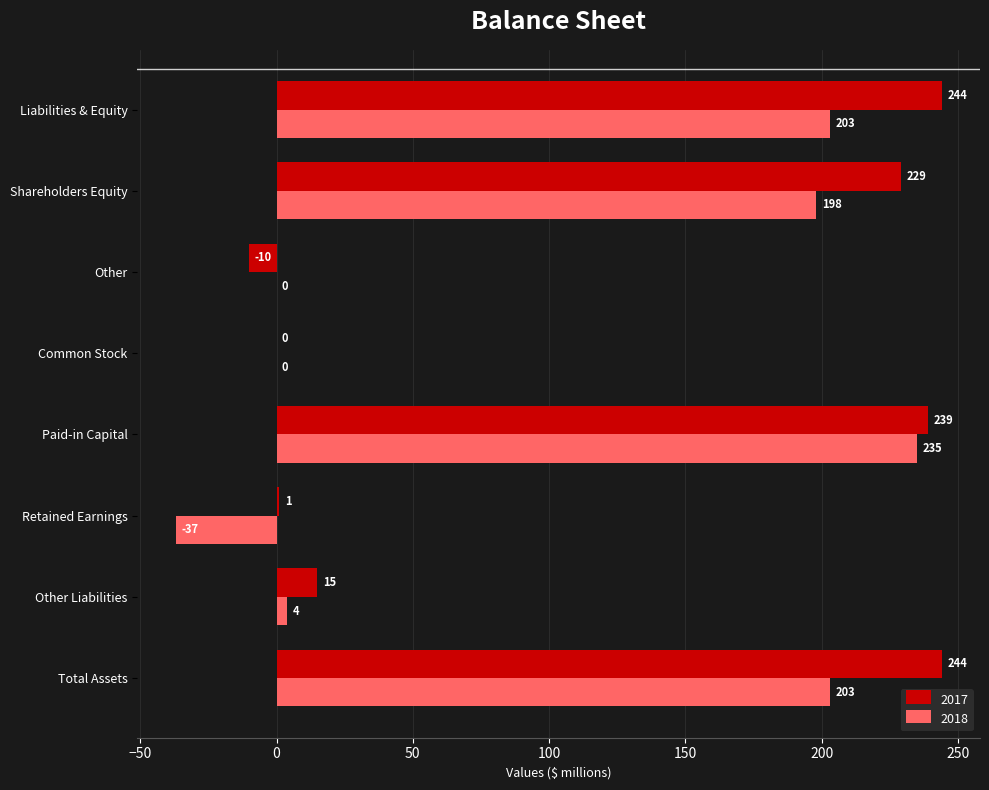

What is the sum of the 2018 values at Retained Earnings and Liabilities & Equity?

166